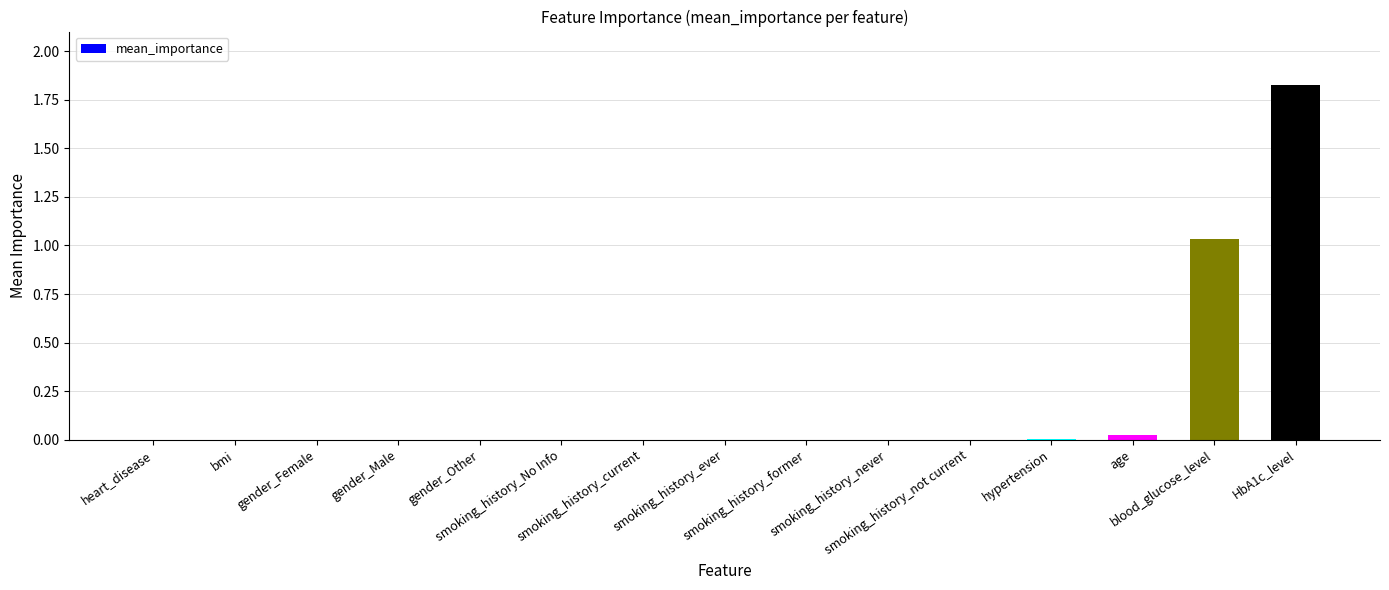

What is the sum of all values?

2.9